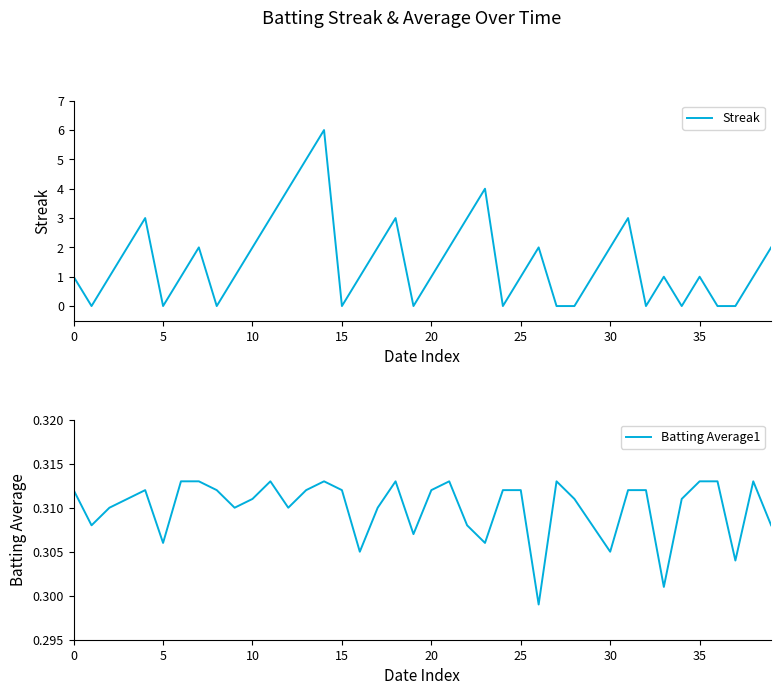

At which label is Batting Average1 closest to 0?

26